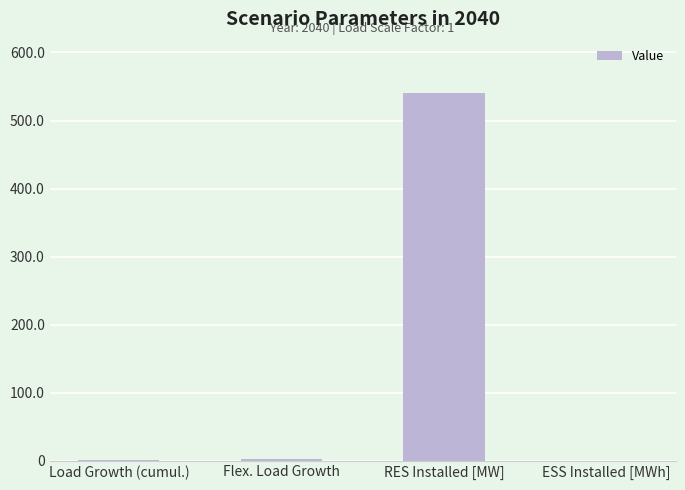

Count the number of categories in the chart.

4